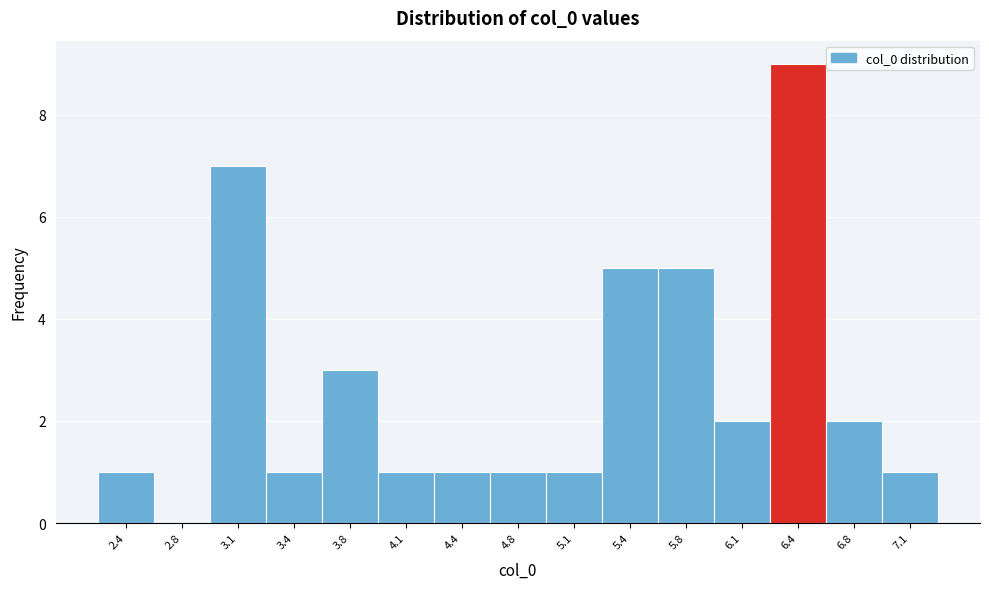

Reading left to right, list every bar in this chart as the range it spans on the x-axis followed by its height. Neither the bar edges nor the heights are printed on the chart, so give them approximately, as read against the axes.

2.30 to 2.60: 1
2.60 to 2.95: 0
2.95 to 3.30: 7
3.30 to 3.60: 1
3.60 to 3.95: 3
3.95 to 4.30: 1
4.30 to 4.60: 1
4.60 to 4.95: 1
4.95 to 5.30: 1
5.30 to 5.60: 5
5.60 to 5.95: 5
5.95 to 6.30: 2
6.30 to 6.60: 9
6.60 to 6.95: 2
6.95 to 7.30: 1